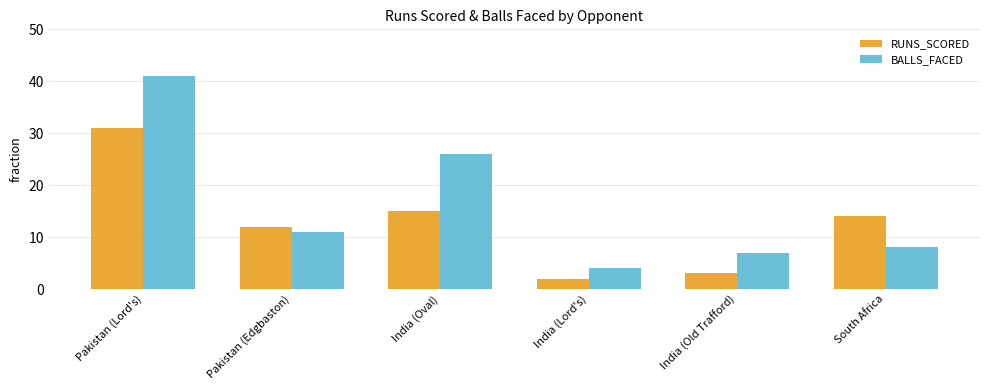

How many categories are shown in the chart?

6